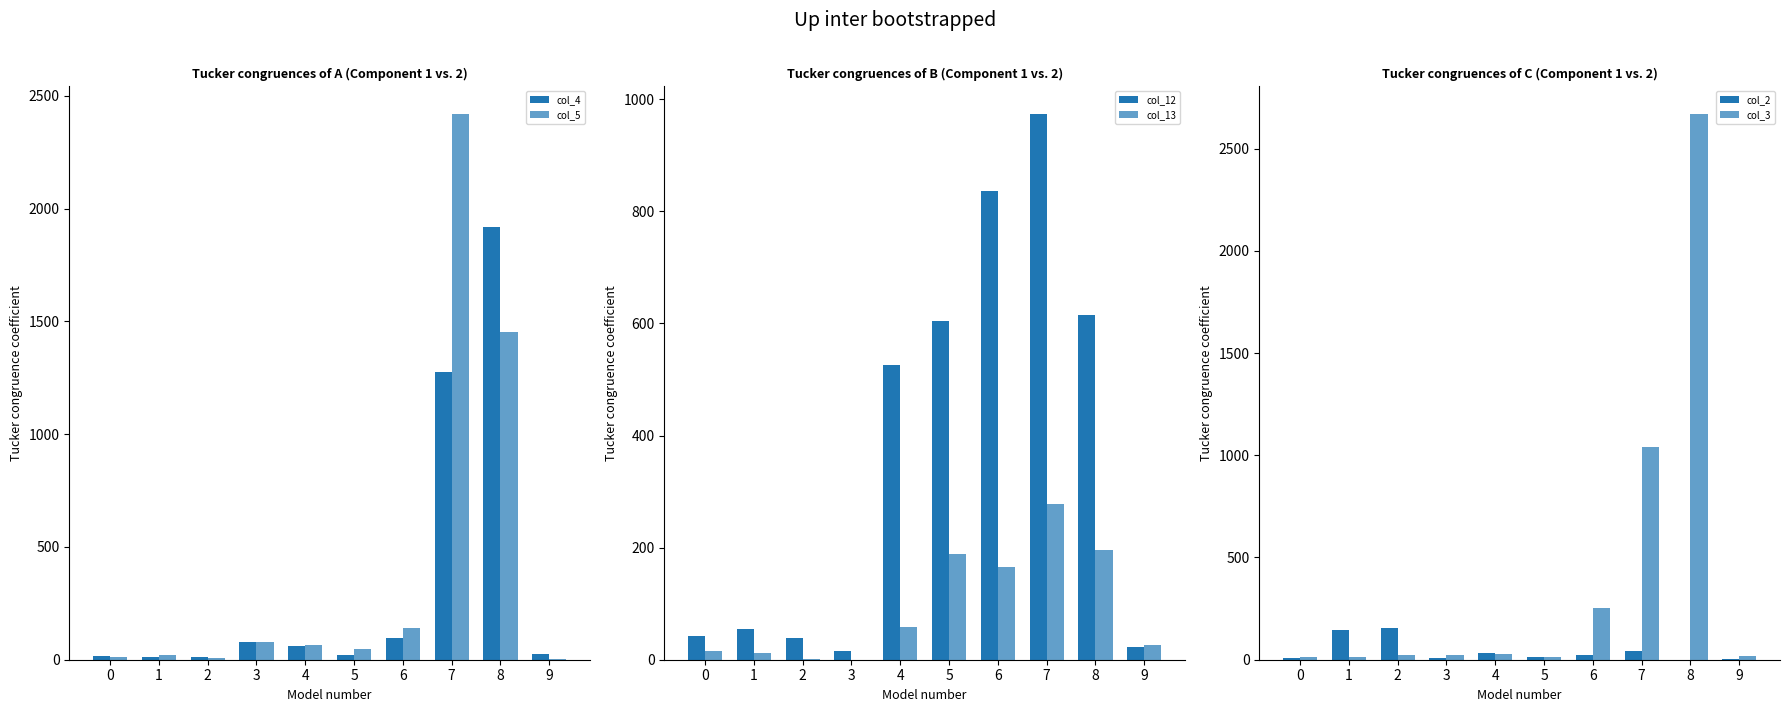

Is the value of col_13 at 5 greater than the value of col_12 at 5?

No